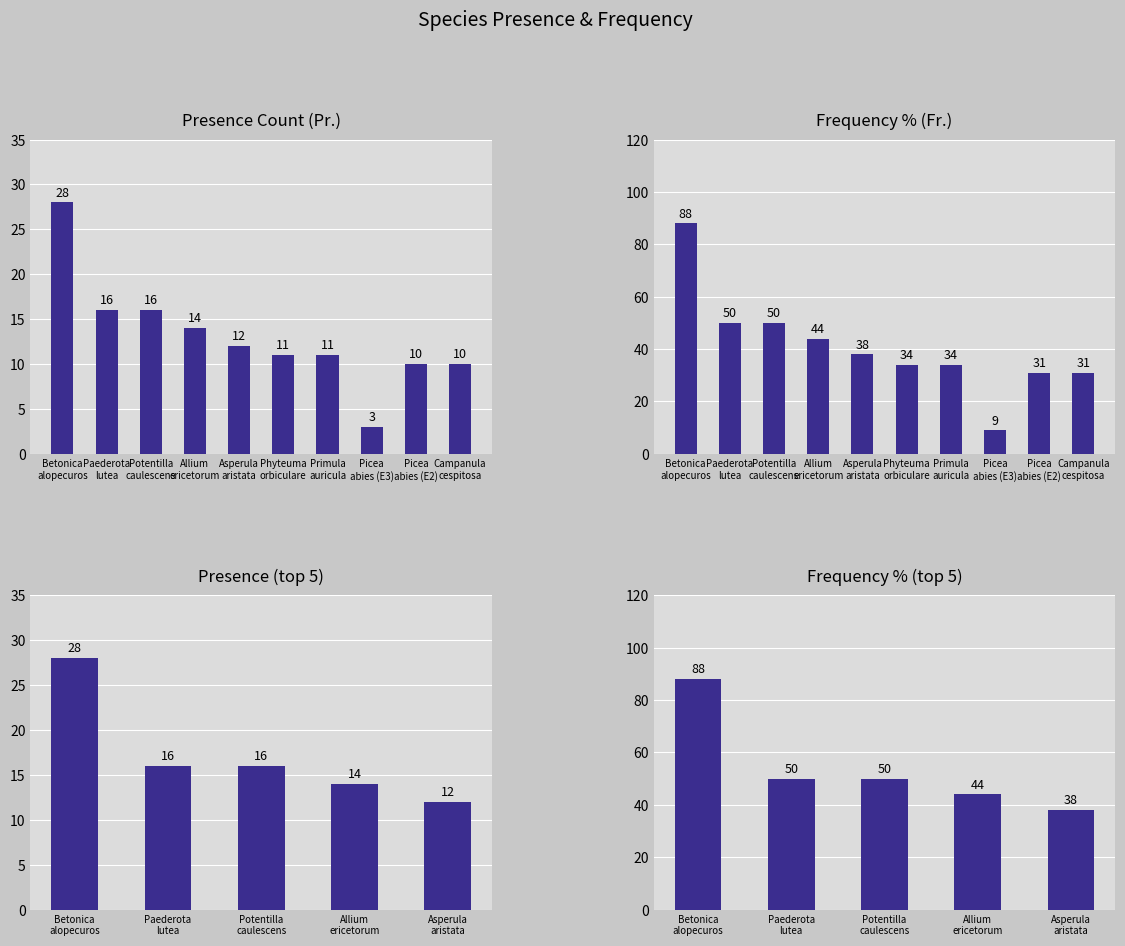

List the series in order of their peak value, highest first.

Fr., Pr.